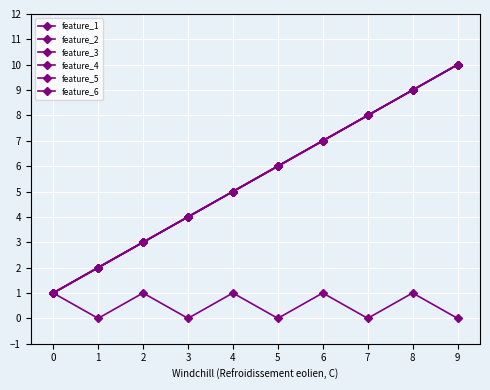

Is this an area chart (filled region under the line)?

No